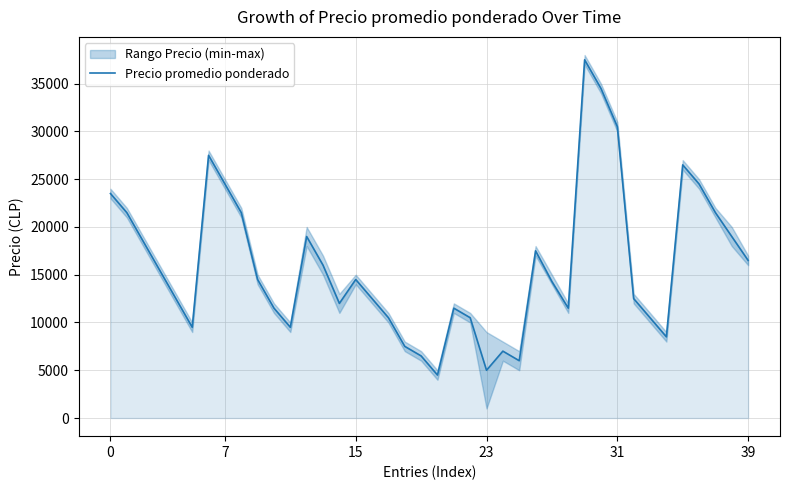

What is the approximate value at 8, to the nearest 100?

21500